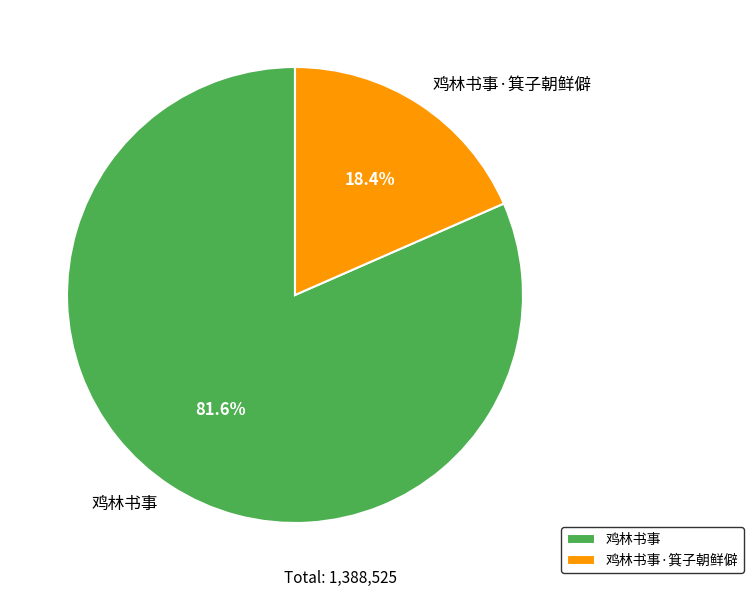

What percentage is the 鸡林书事·箕子朝鲜僻 slice, to the nearest percent?

18%